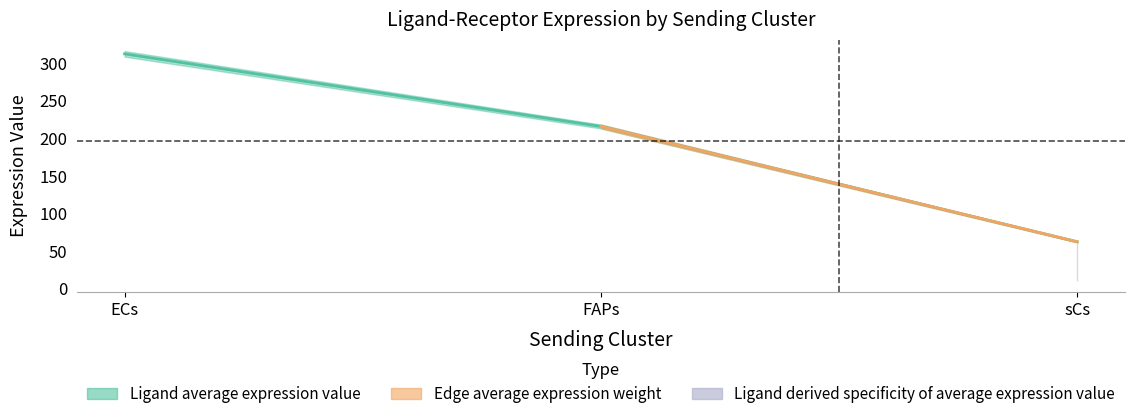

What is the minimum value shown in the chart?

0.1